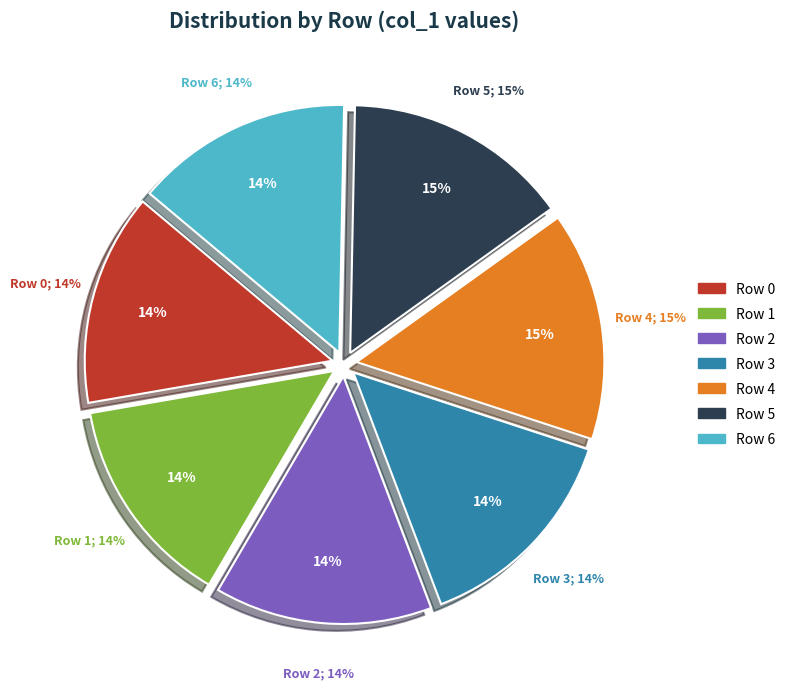

Is the sum of Row 6 and Row 5 greater than half?

No